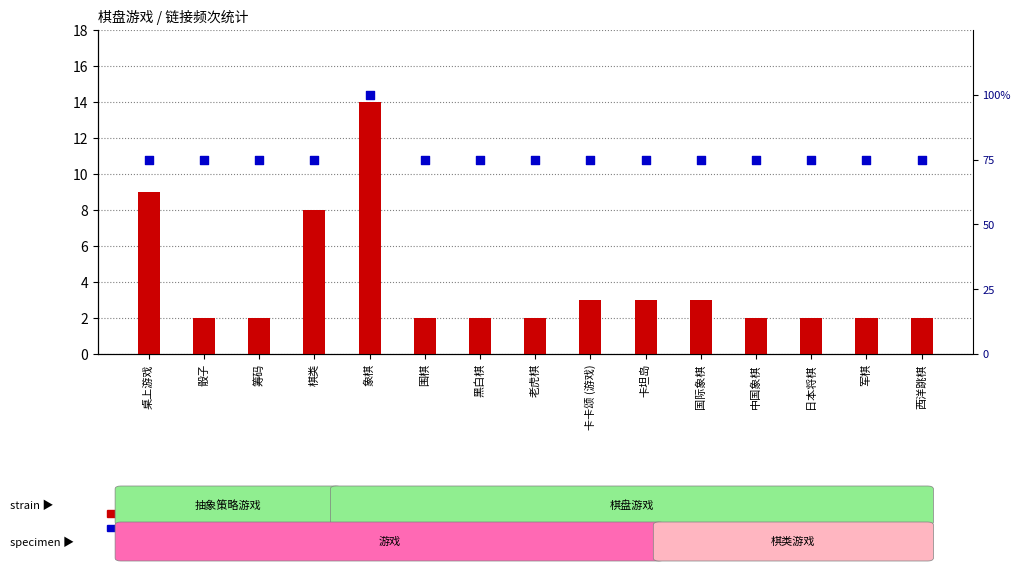

Between 日本将棋 and 中国象棋, which is larger?

日本将棋